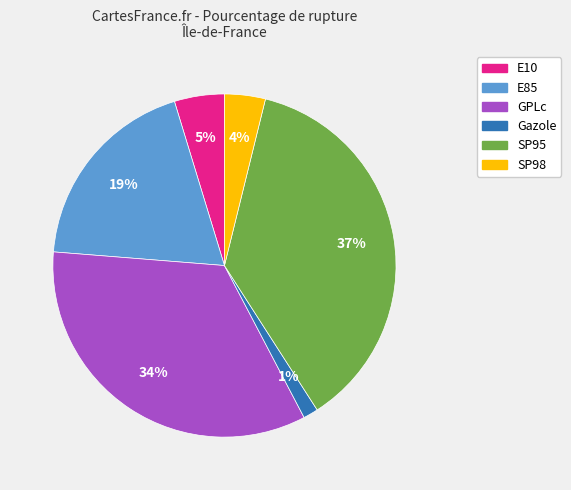

Count the number of slices in the pie.

6